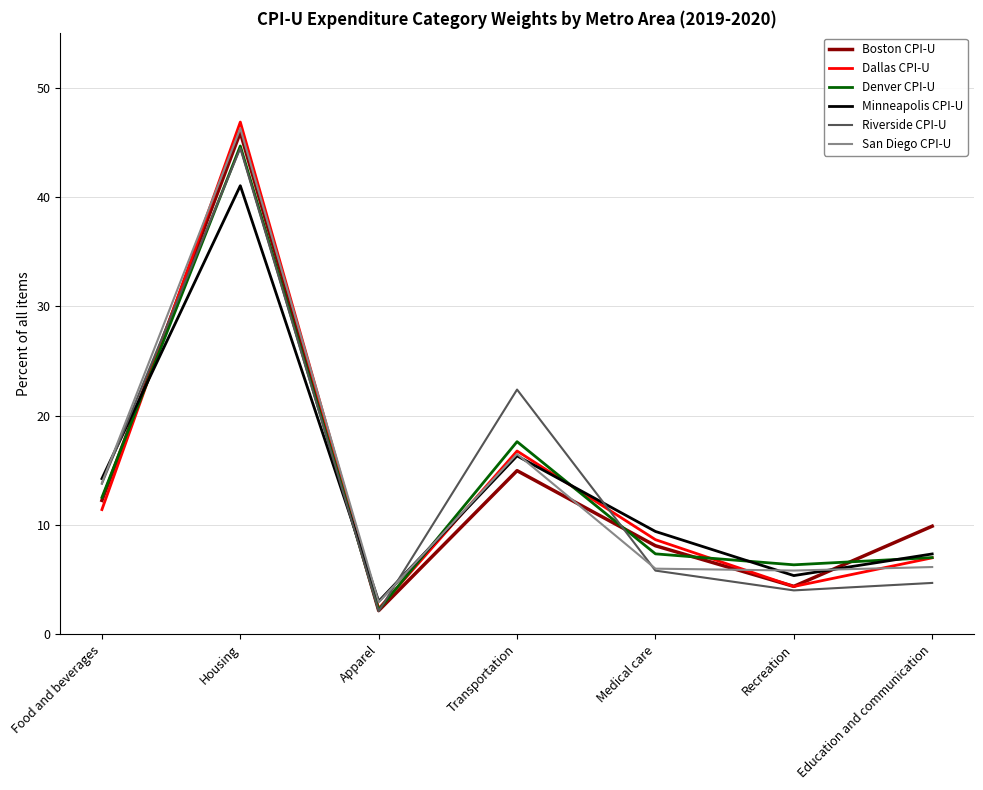

Where is the first local minimum for San Diego CPI-U?

Apparel